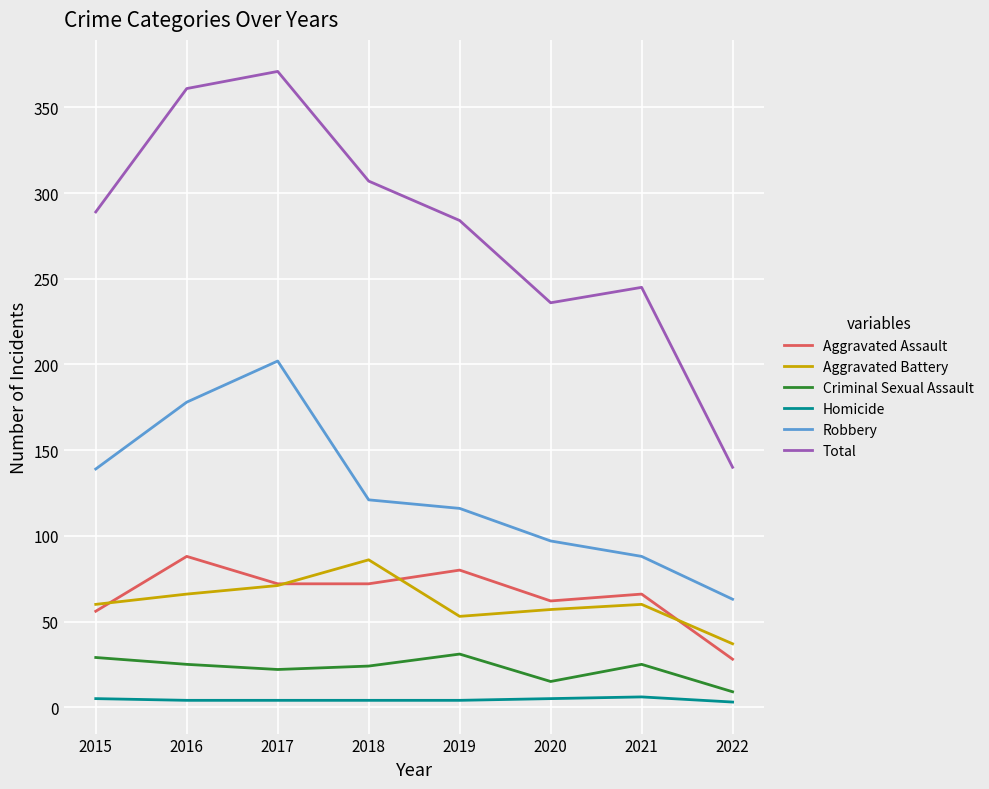

Which label corresponds to the largest value in the chart?

2017